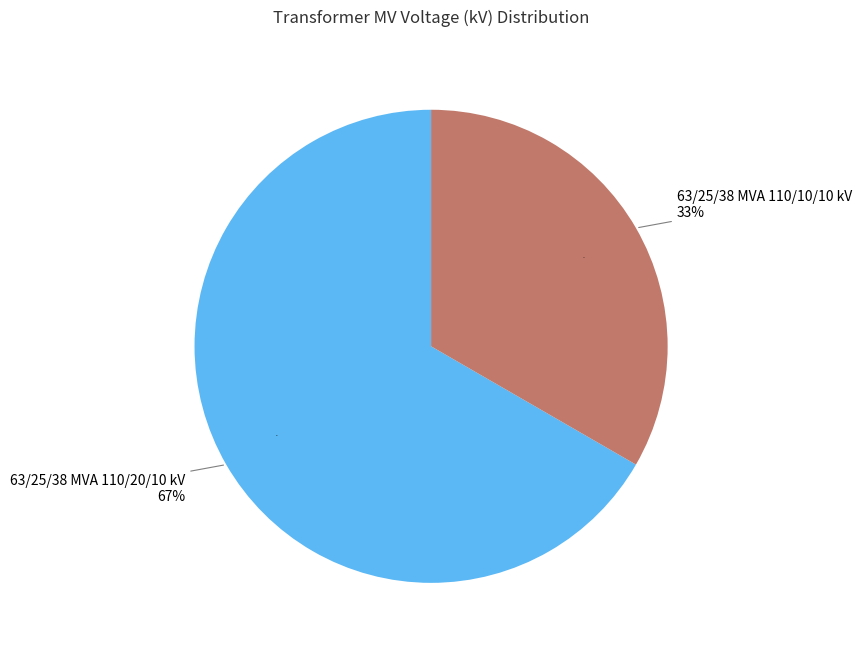

What is the majority slice?

63/25/38 MVA 110/20/10 kV